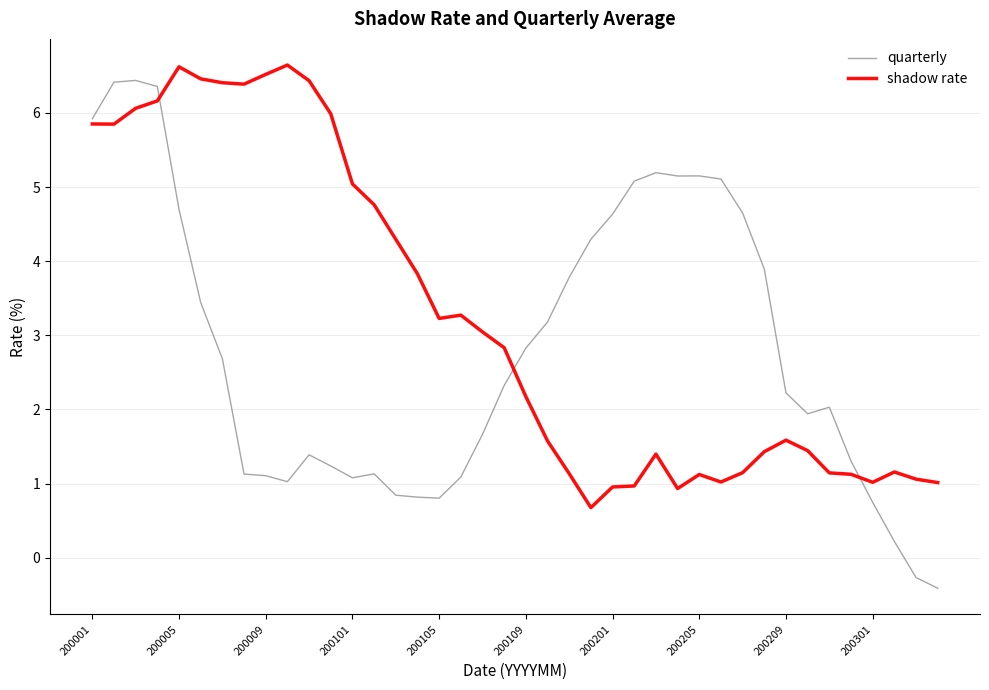

Which series has the largest total across all categories?

shadow rate